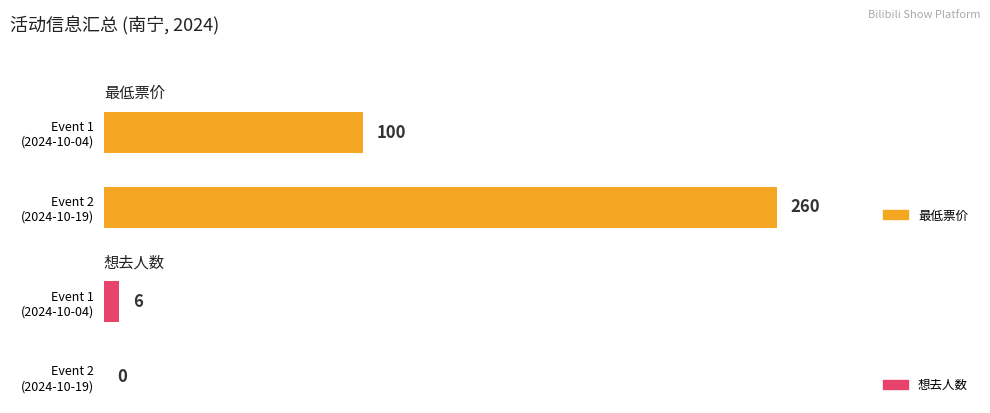

The value of 最低票价 at Event 1 (2024-10-04) is 148. True or false?

False